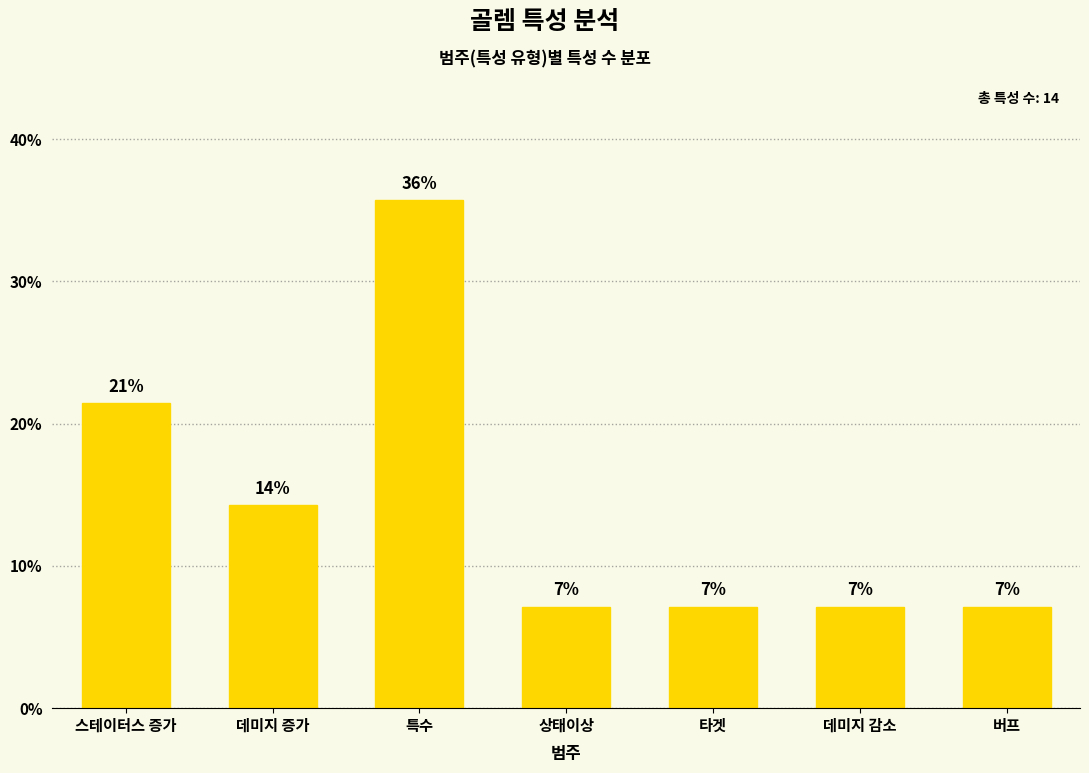

At which label is the value closest to 21?

스테이터스 증가